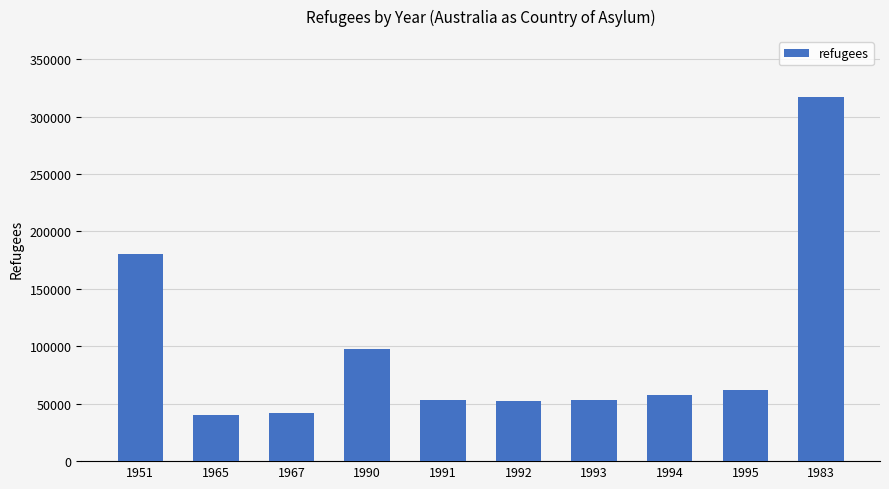

How many data points does each series have?

10